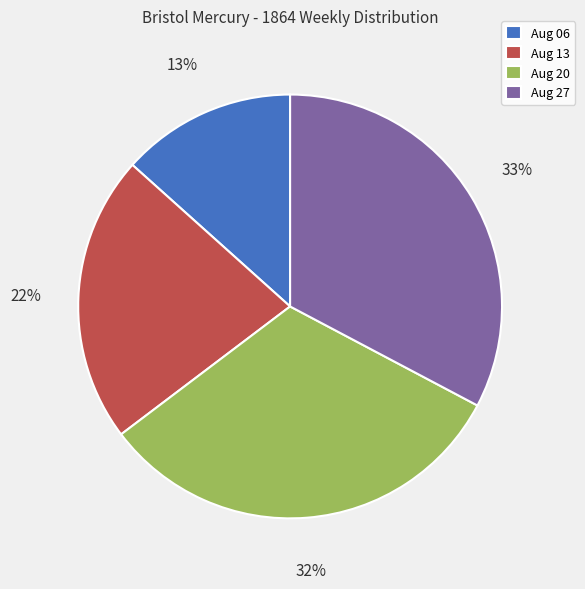

Which slice is the smallest?

Aug 06